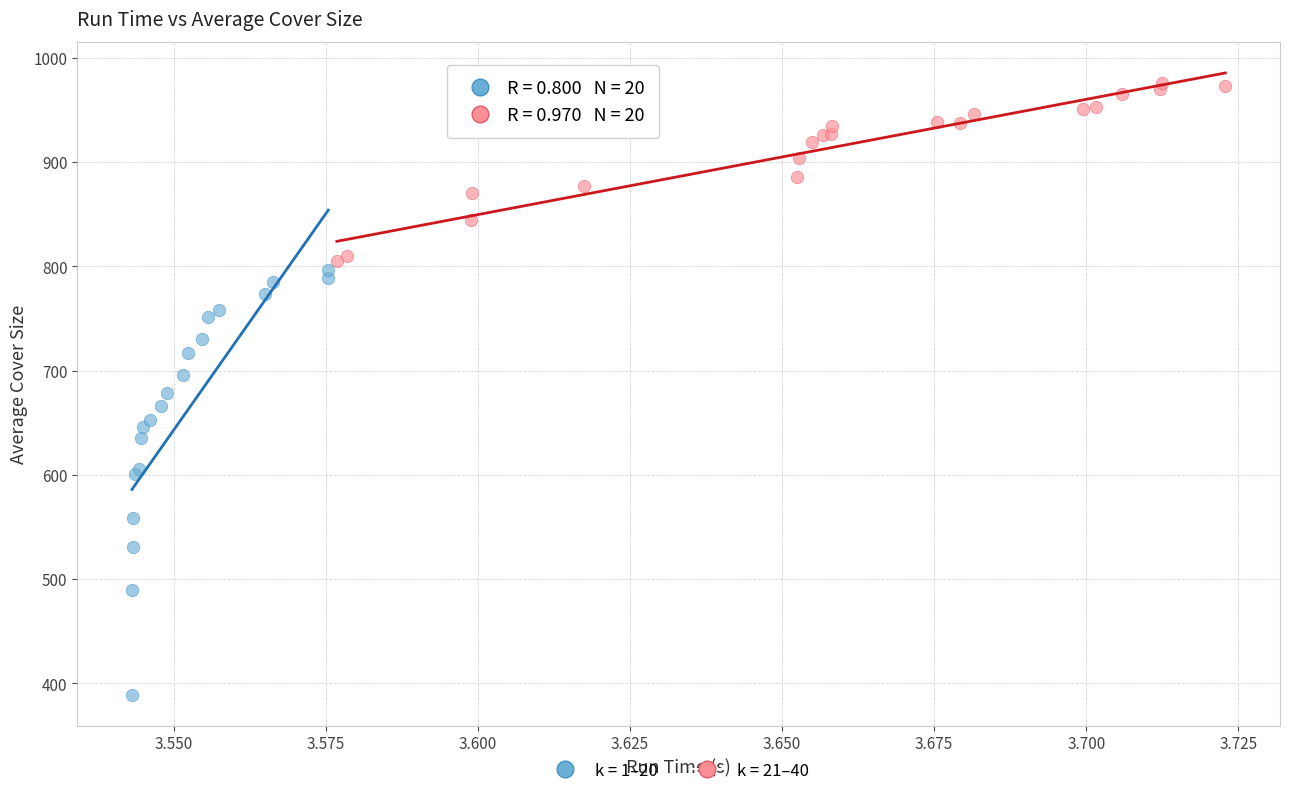

Which series reaches the maximum Y coordinate?

k = 21–40